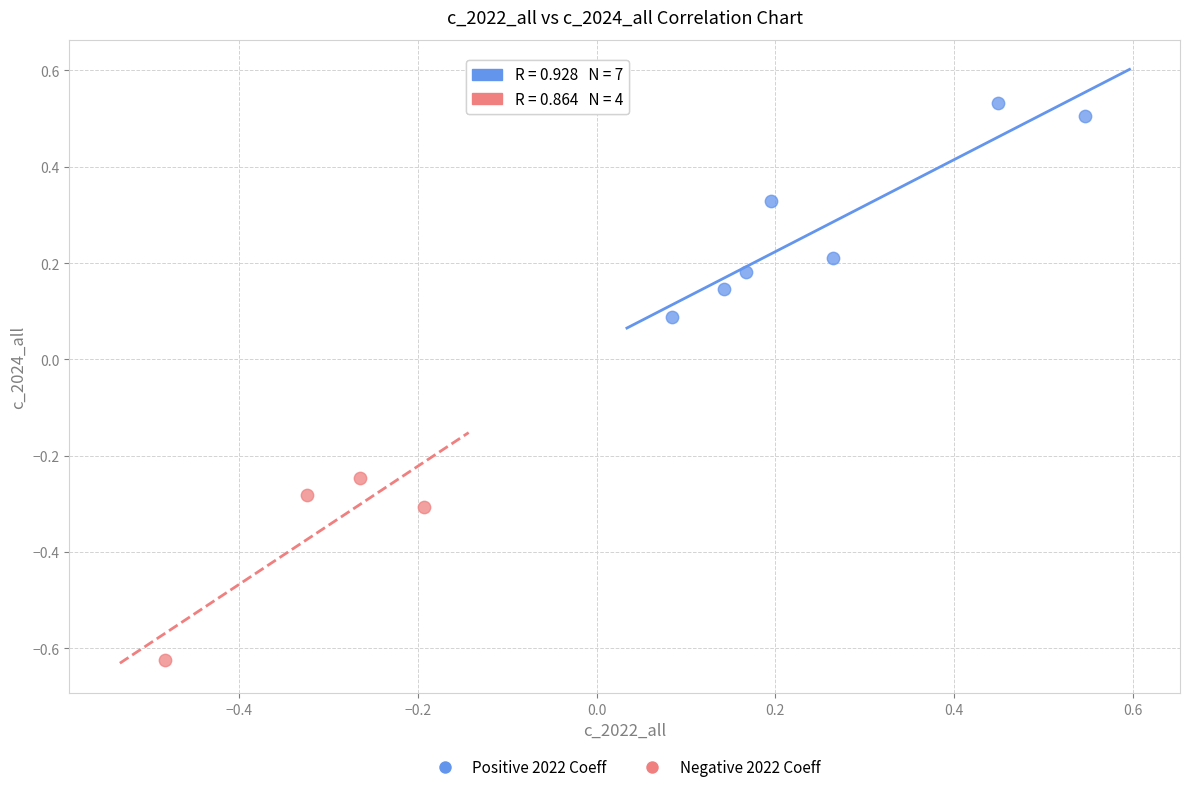

Which series reaches the maximum Y coordinate?

Positive 2022 Coeff